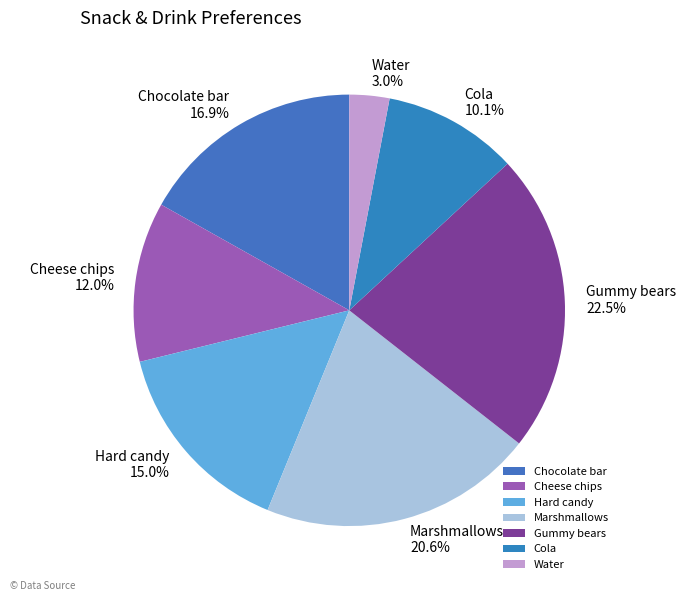

The Cola slice represents 5% of the pie. True or false?

False